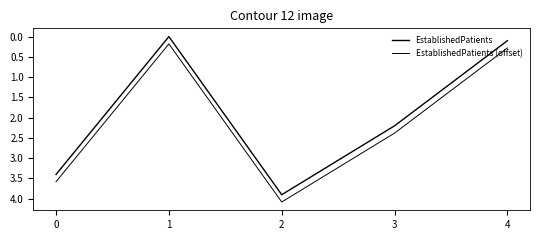

Does the chart display data point markers on the line(s)?

No